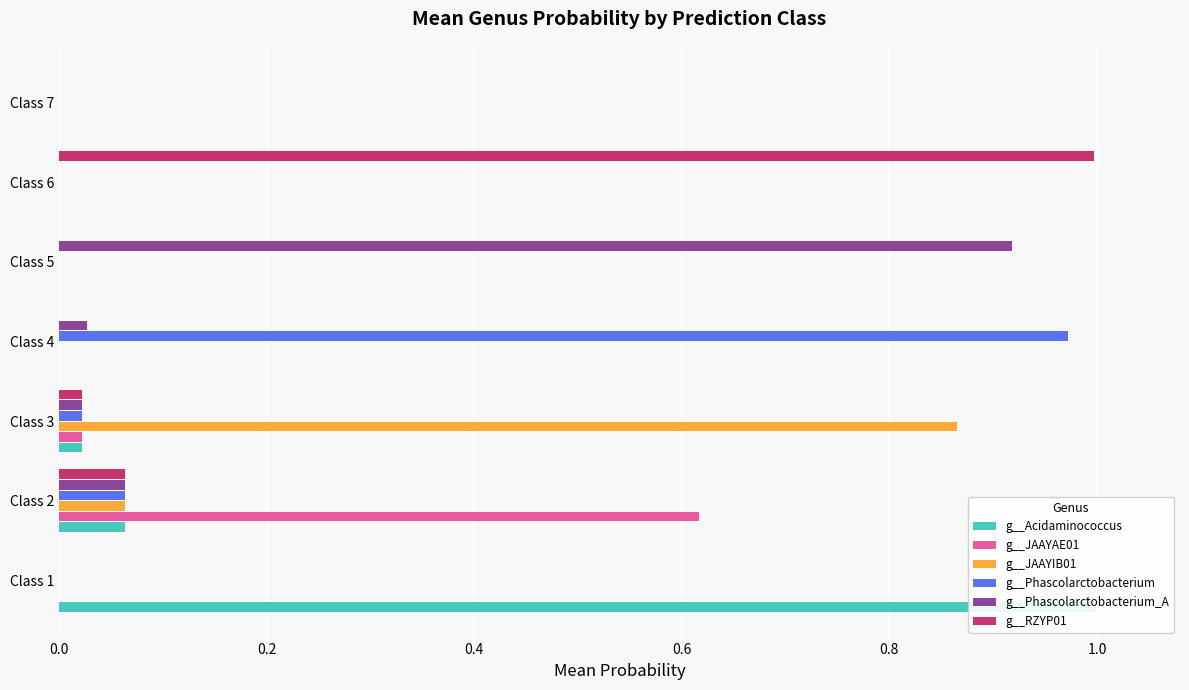

At Class 6, list the series in order from largest to smallest.

g__RZYP01, g__Acidaminococcus, g__JAAYAE01, g__JAAYIB01, g__Phascolarctobacterium, g__Phascolarctobacterium_A